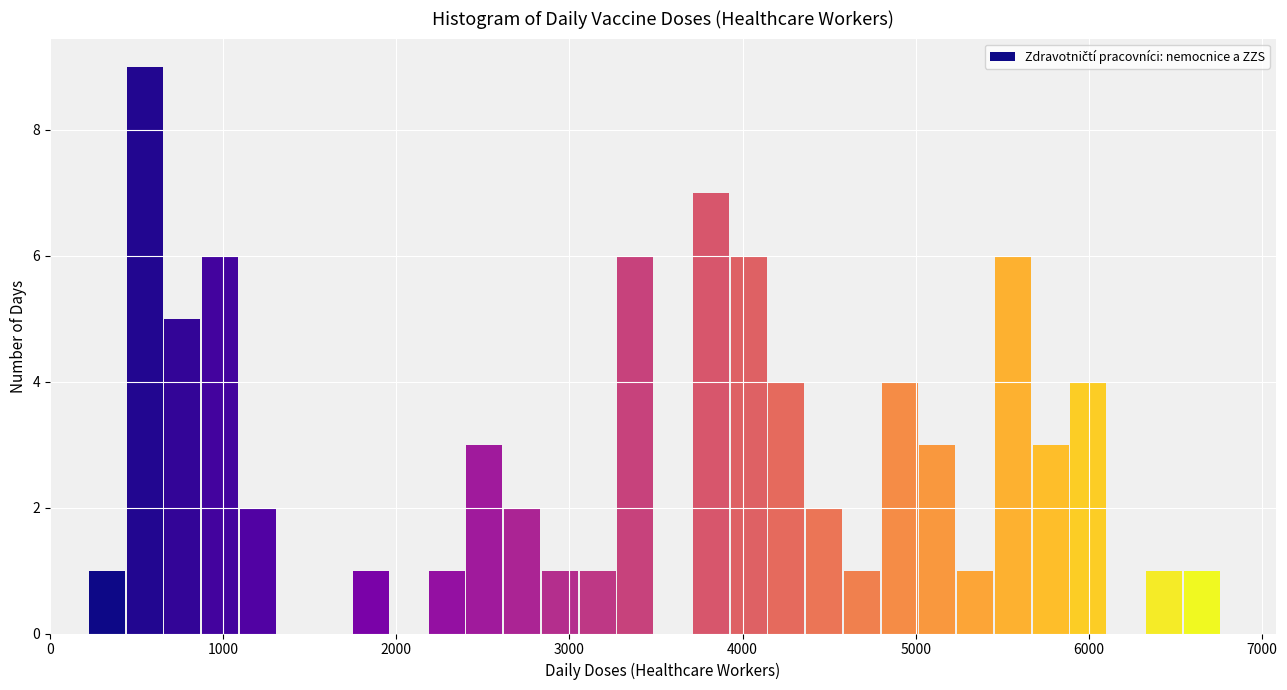

Around what value on the x-axis is the tallest bar? Give the approximate position of its centre, as read against the axis.

500